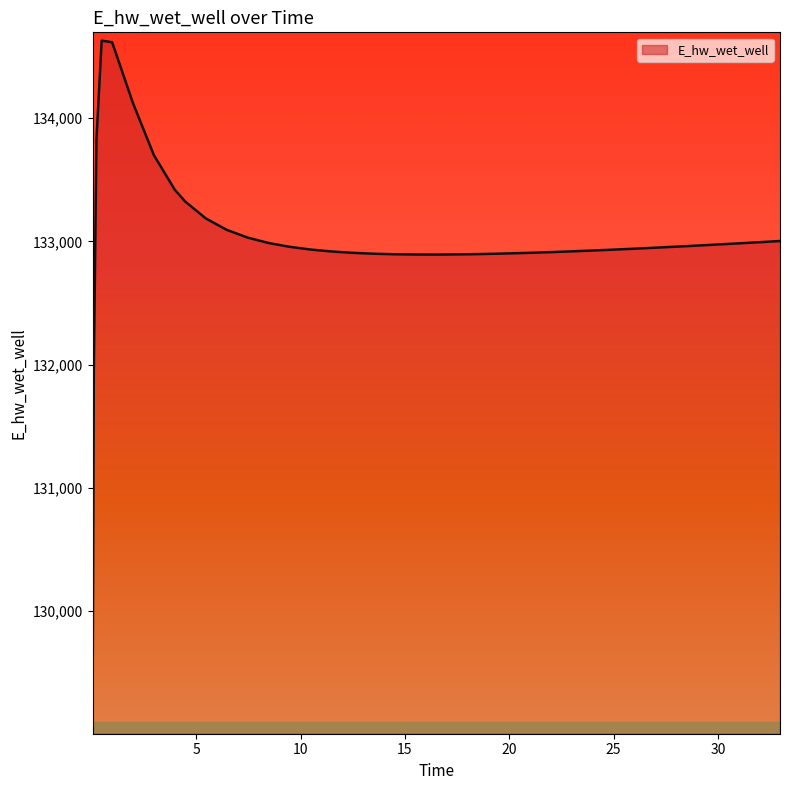

What is the smallest value displayed?

129070.3